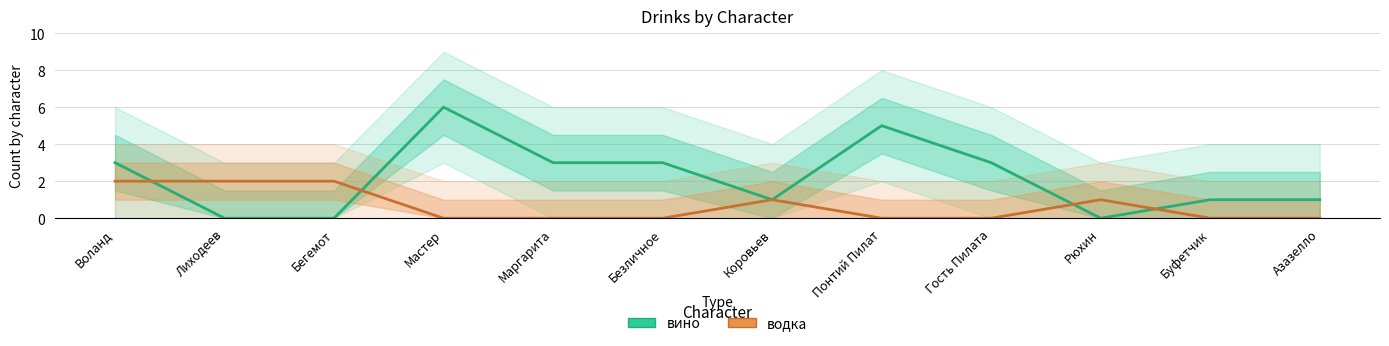

Reading right to left, extract all data points from this chart.

вино: Азазелло=1	Буфетчик=1	Рюхин=0	Гость Пилата=3	Понтий Пилат=5	Коровьев=1	Безличное=3	Маргарита=3	Мастер=6	Бегемот=0	Лиходеев=0	Воланд=3
водка: Азазелло=0	Буфетчик=0	Рюхин=1	Гость Пилата=0	Понтий Пилат=0	Коровьев=1	Безличное=0	Маргарита=0	Мастер=0	Бегемот=2	Лиходеев=2	Воланд=2